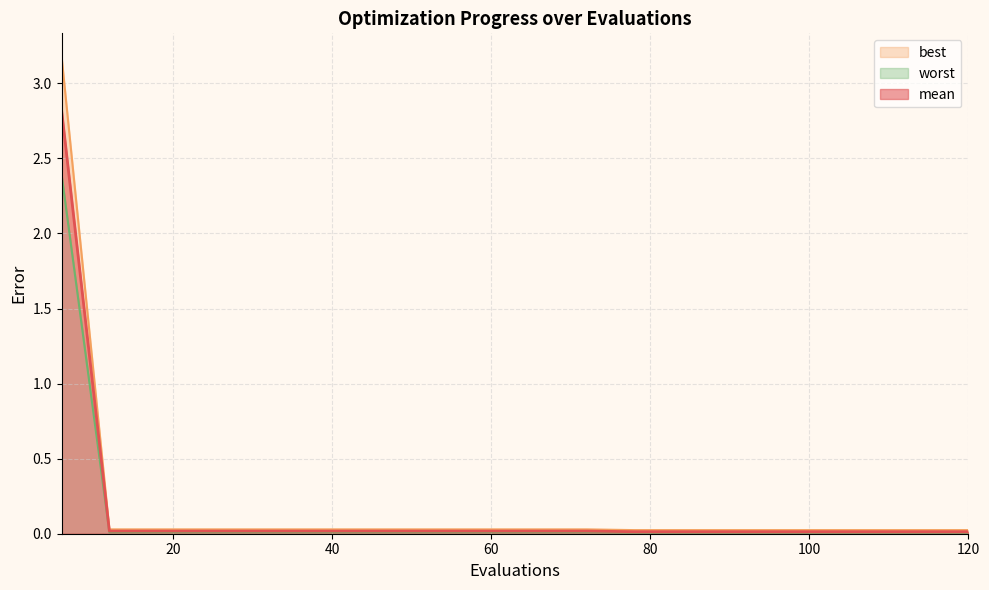

True or false: worst and mean cross at least once.

False